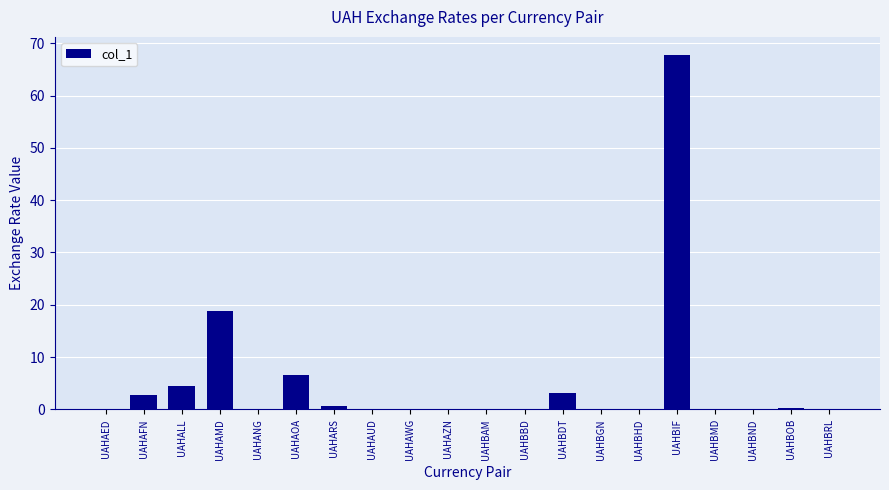

Which label corresponds to the largest value in the chart?

UAHBIF